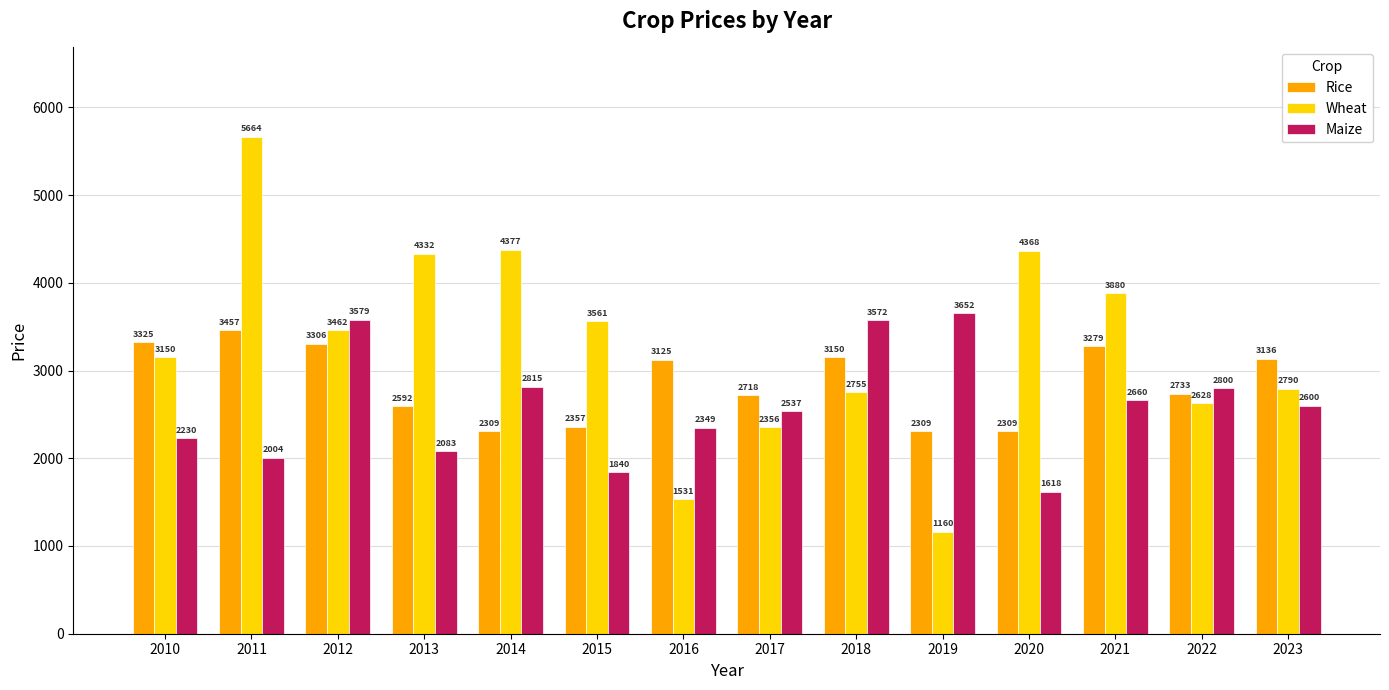

What is the average value of the Maize series?

2595.6